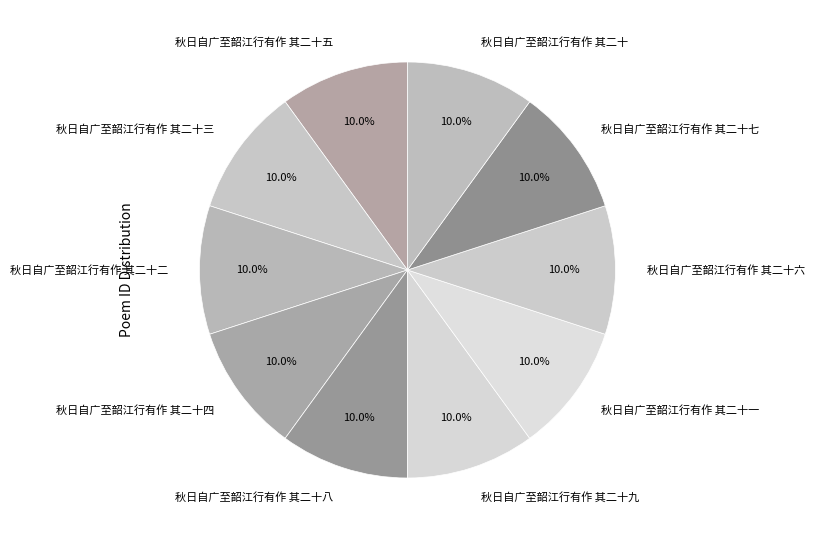

How many segments does this pie chart have?

10